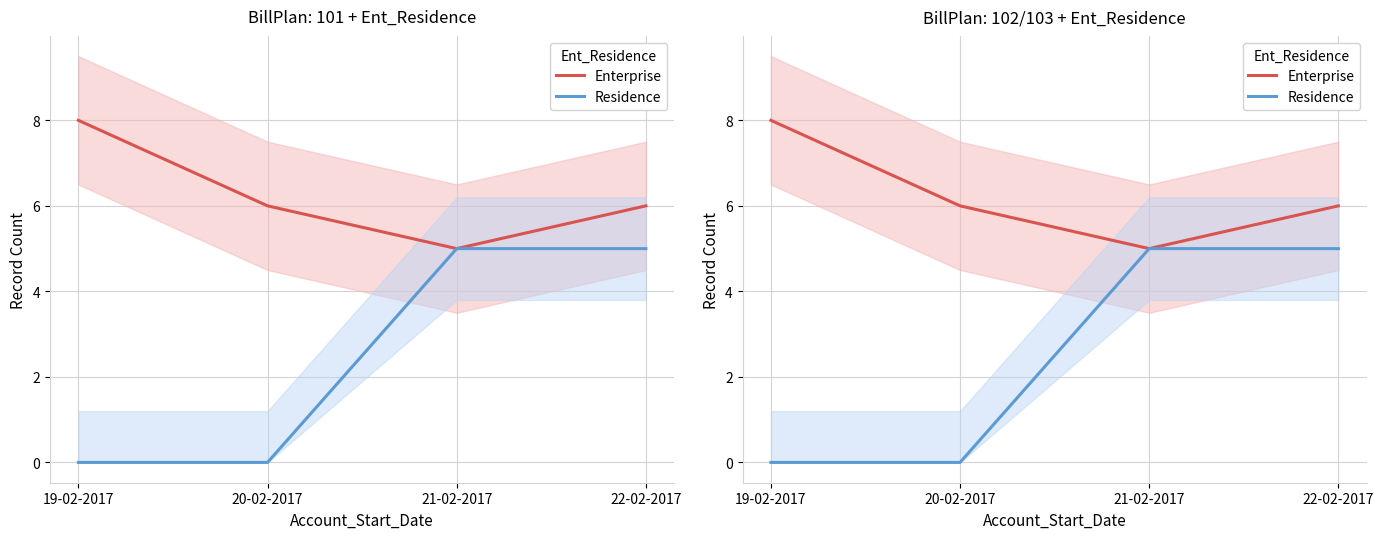

What is the highest value of the Residence series?

5